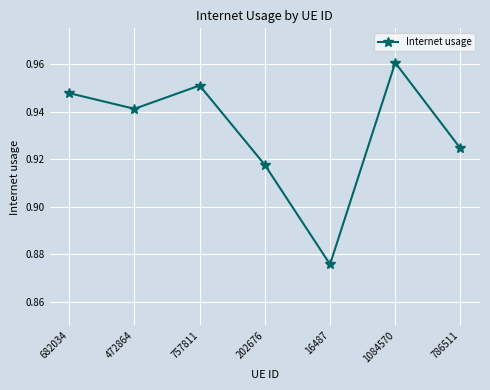

Is it true that the value at 757811 is 1.7?

False